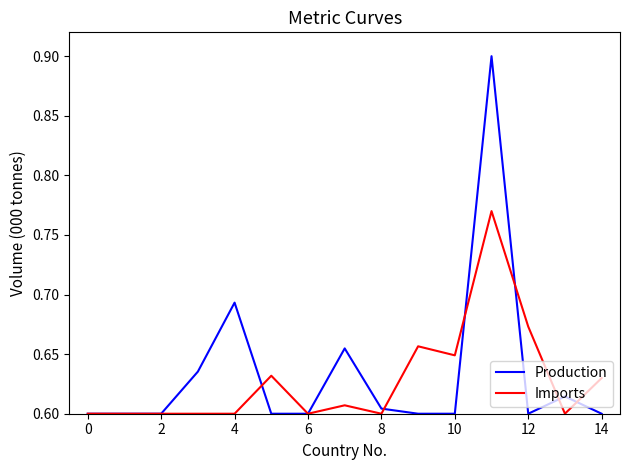

Which series has the largest total across all categories?

Production